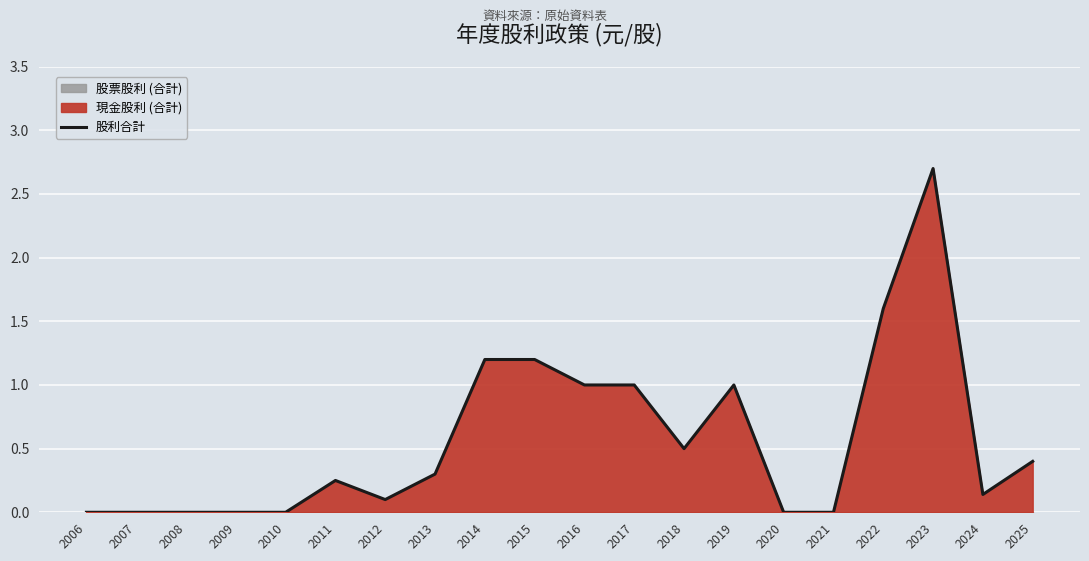

What is the difference between the values at 2020 and 2011?

0.2